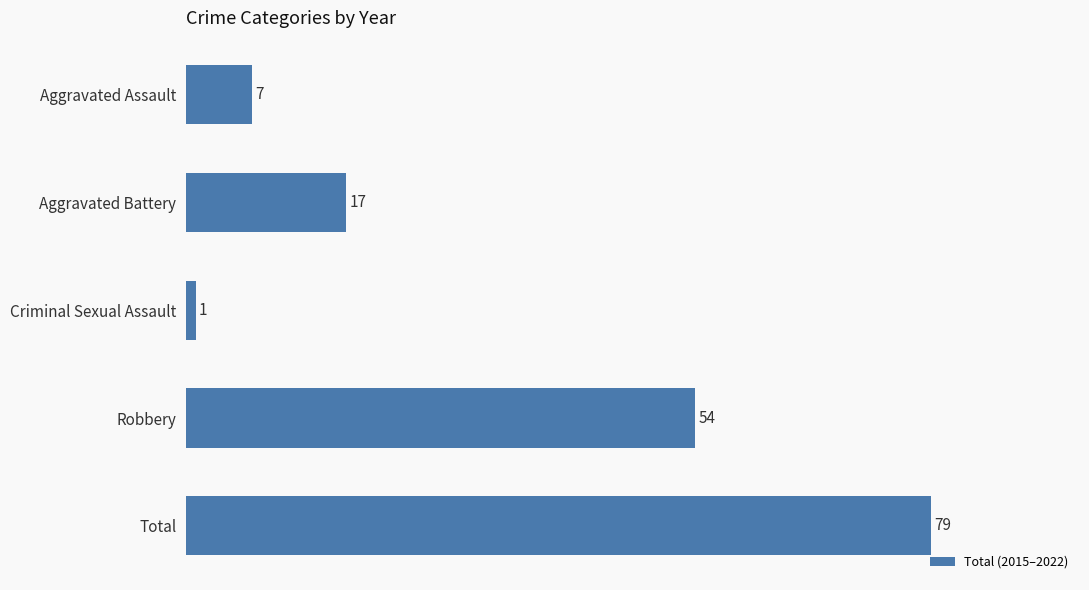

At which label is the value closest to 40?

Robbery